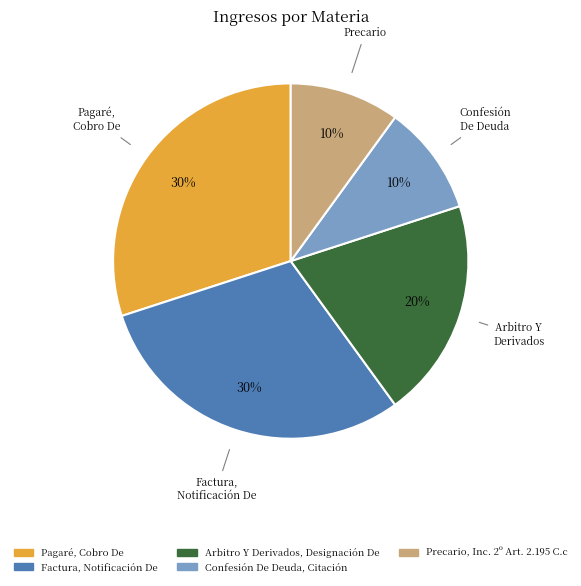

To the nearest percent, what percentage of the pie is Factura, Notificación De?

30%